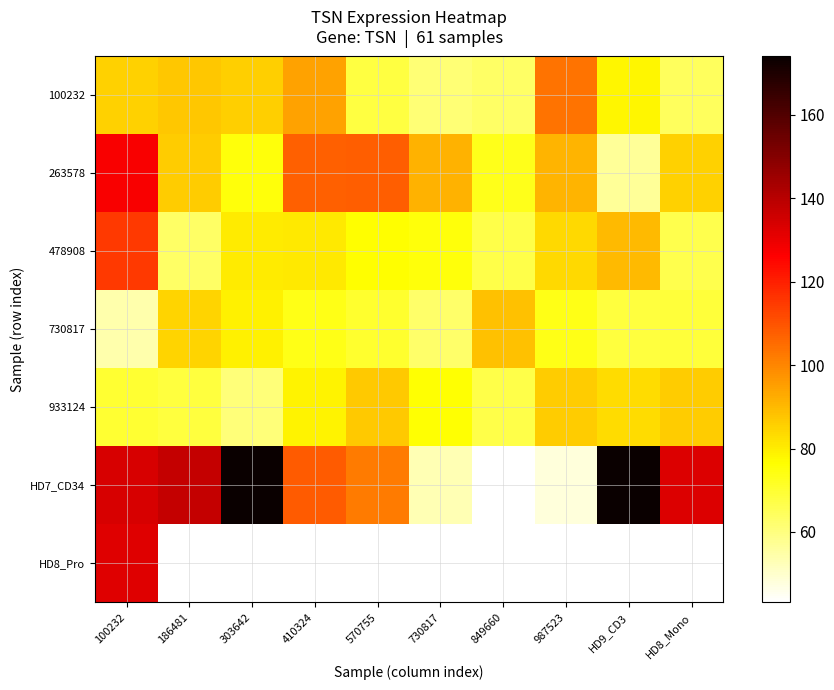

Rank the series by their maximum value, from lowest to highest.

933124, 730817, 100232, 478908, 263578, HD8_Pro, HD7_CD34